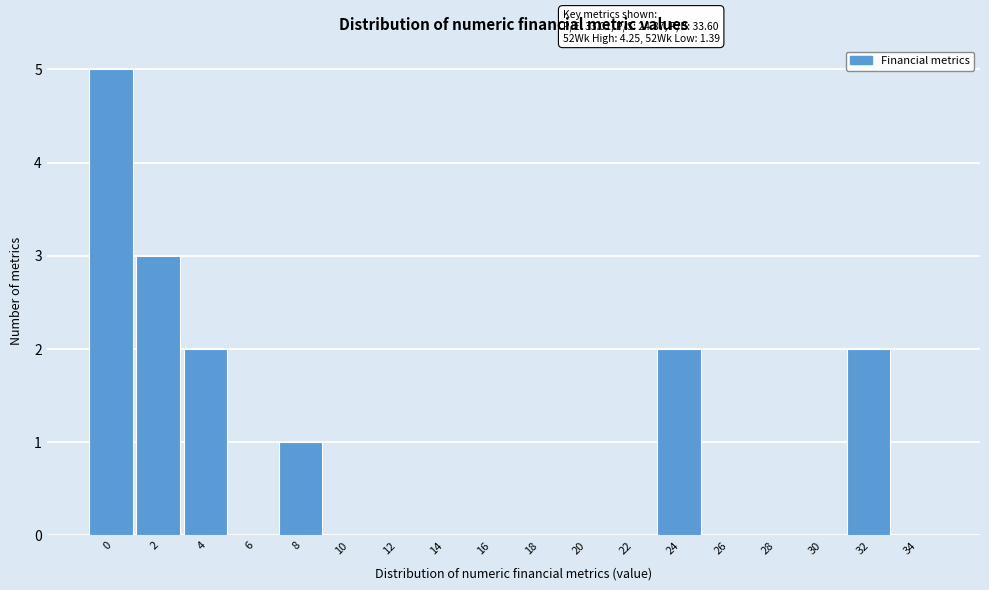

Reading right to left, transcribe all the data shown in this chart.

34=0	32=2	30=0	28=0	26=0	24=2	22=0	20=0	18=0	16=0	14=0	12=0	10=0	8=1	6=0	4=2	2=3	0=5